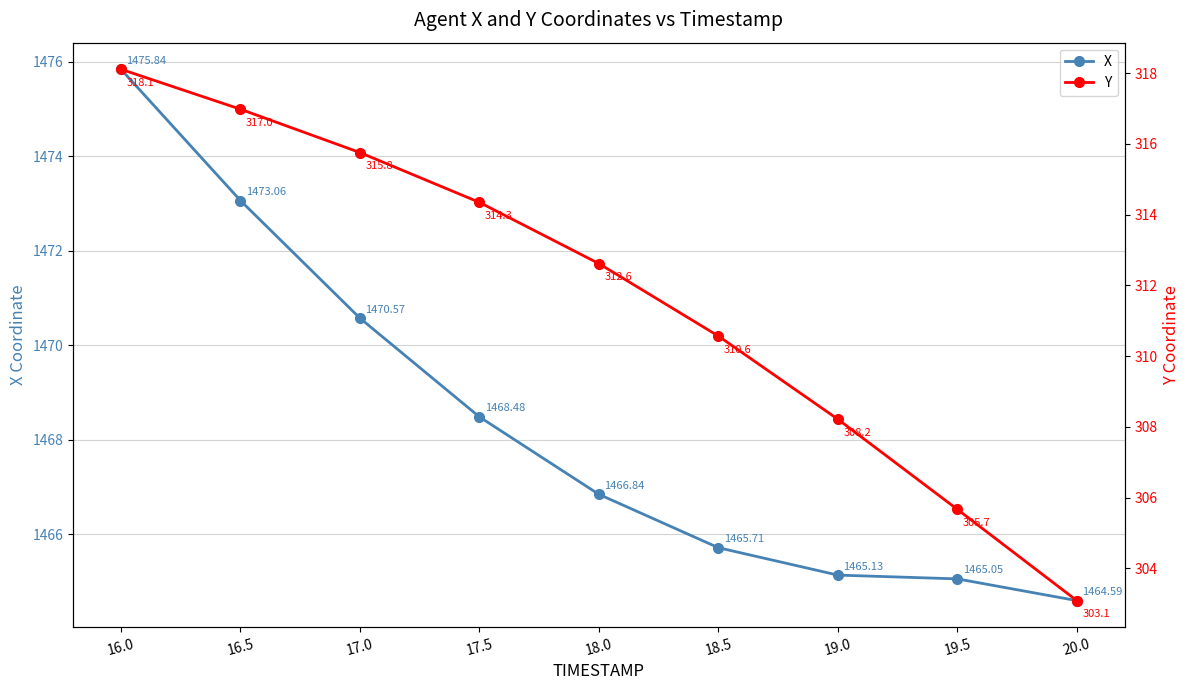

What is the label of the 7th point from the left?

19.0